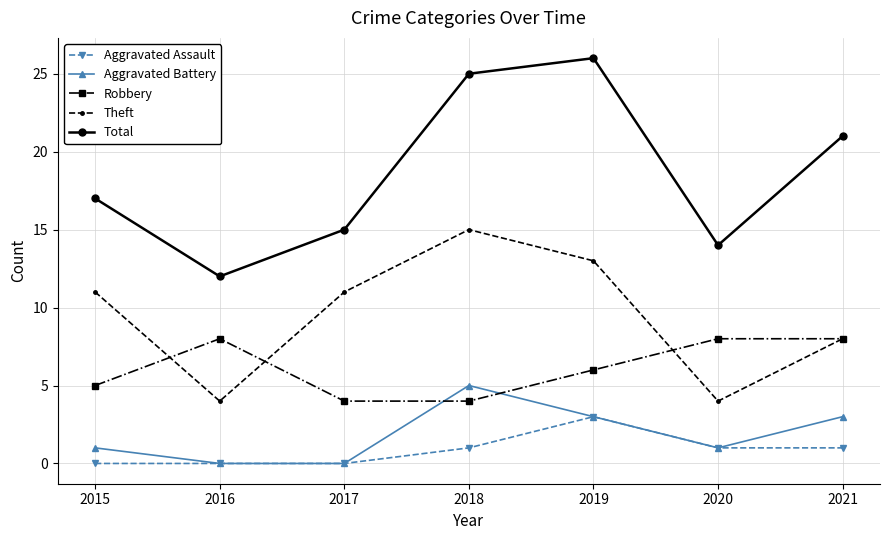

True or false: Theft and Aggravated Assault intersect in this chart.

False